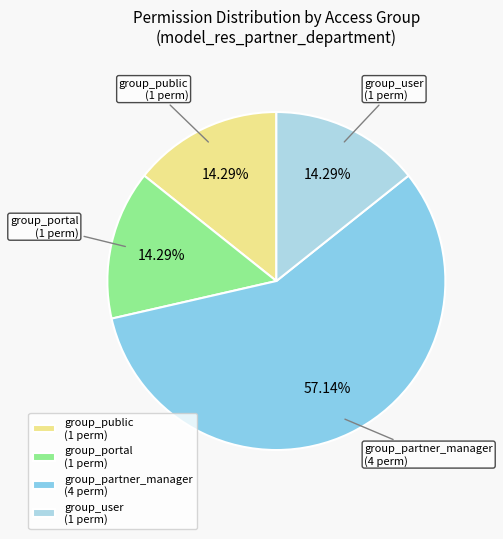

Which category has the biggest portion of the pie?

group_partner_manager